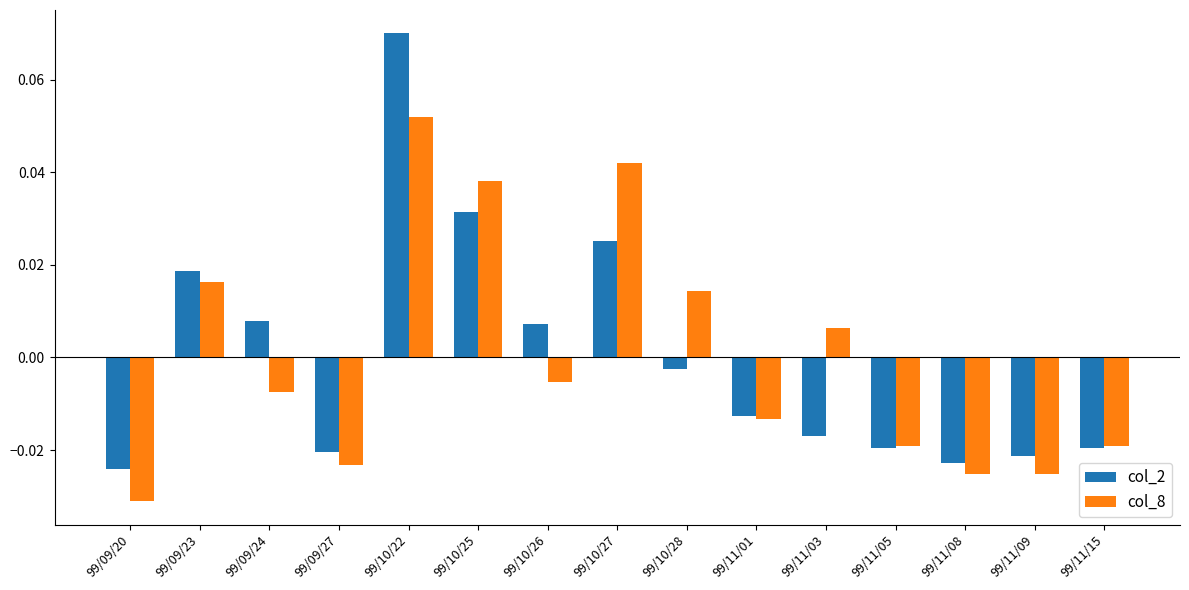

List the series in order of their peak value, highest first.

col_2, col_8